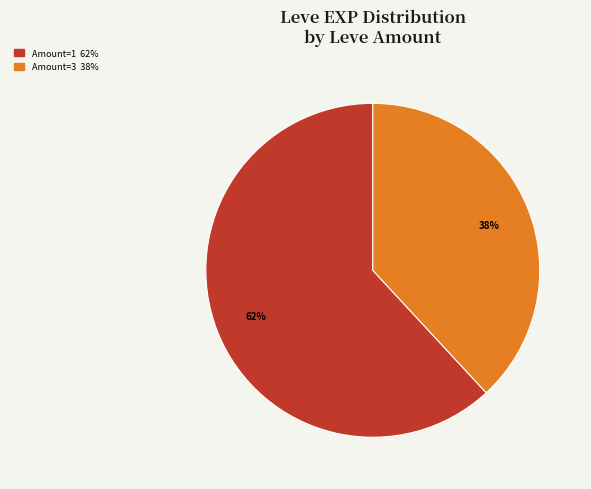

To the nearest percent, what is the average slice percentage?

50%